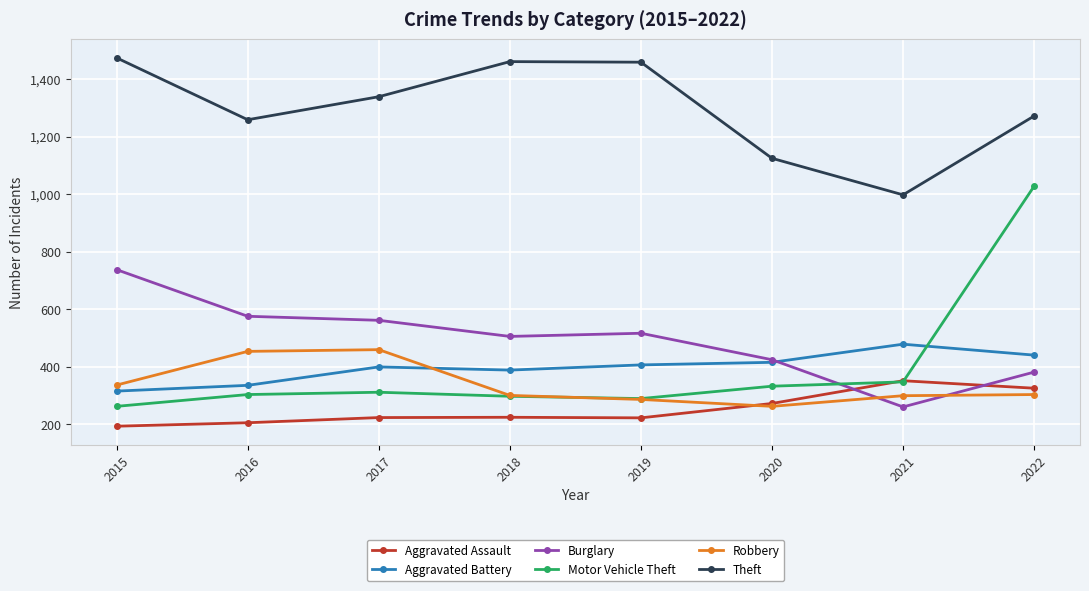

In Burglary, how many points are lower than both neighbors (excluding endpoints)?

2